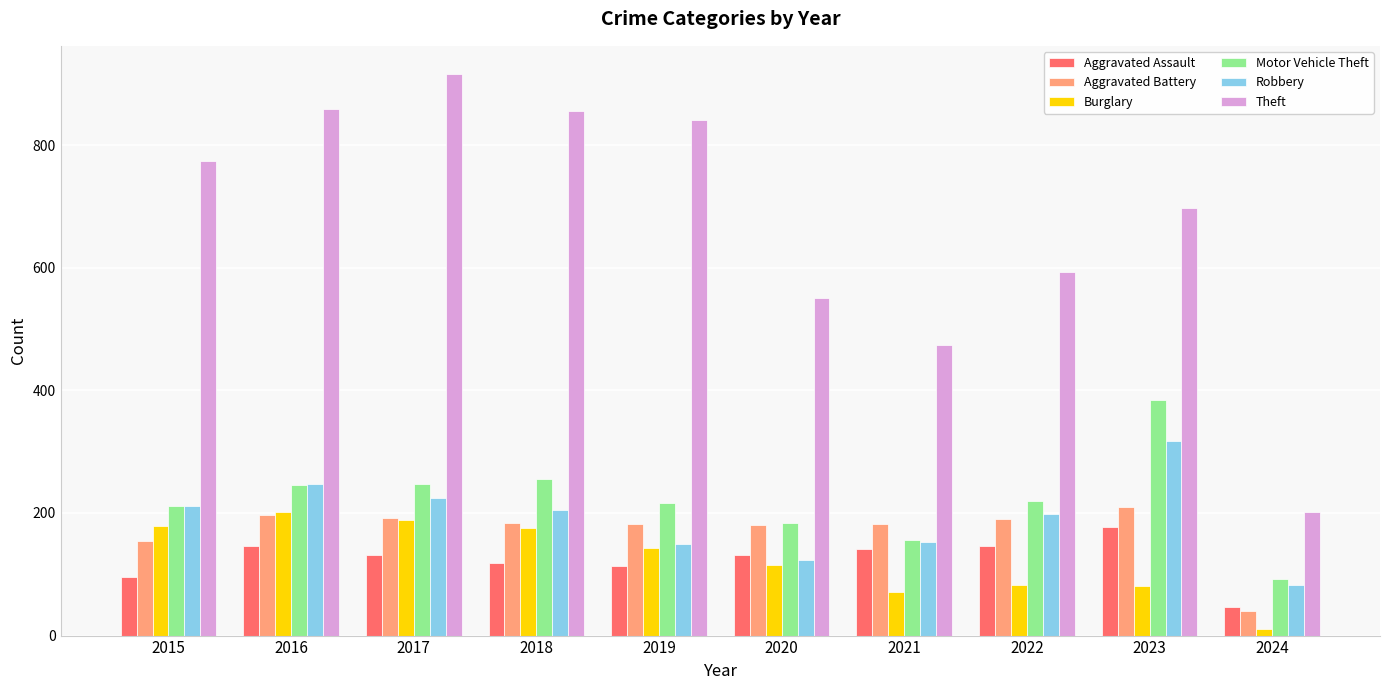

Is it true that Aggravated Battery equals 334 at 2022?

False